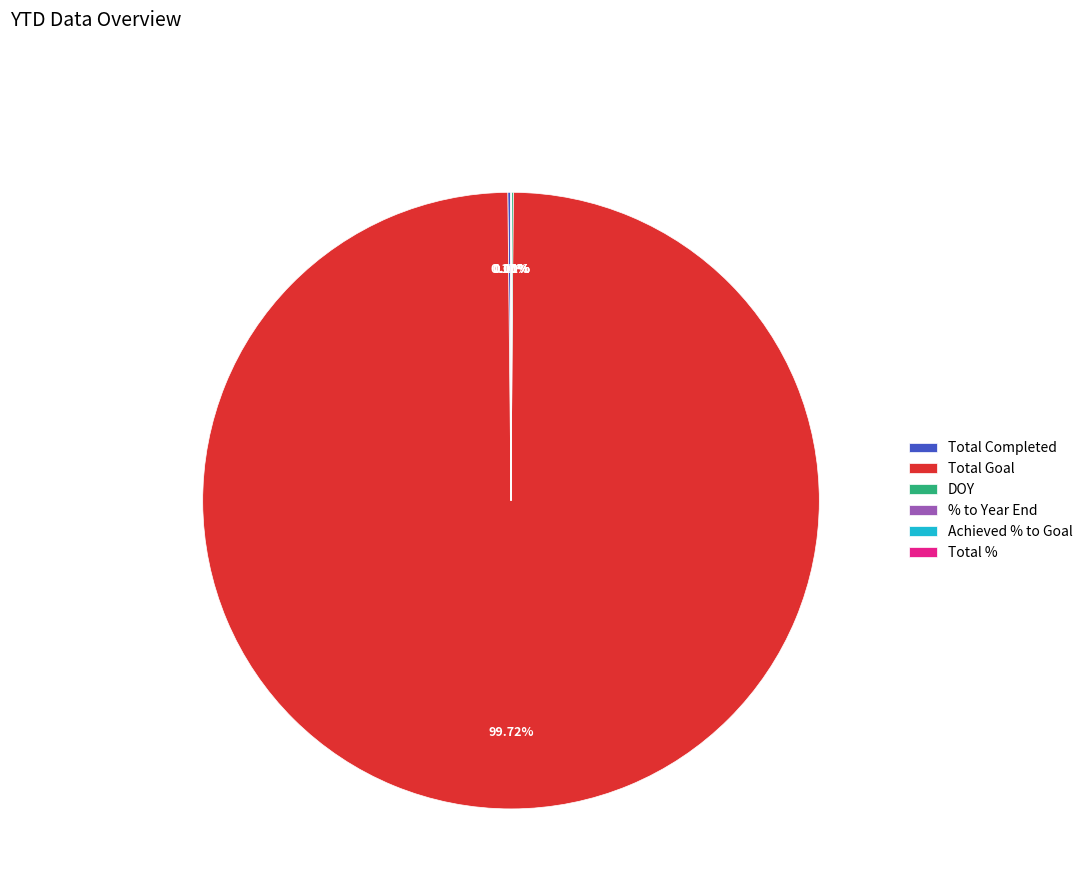

Is Total Goal the majority of the pie?

Yes